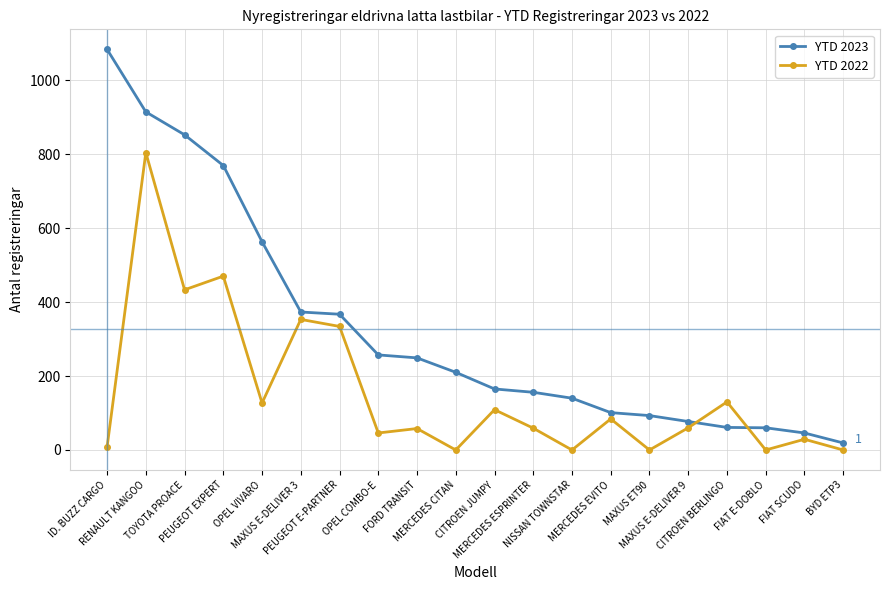

The value of YTD 2023 at TOYOTA PROACE is 311. True or false?

False